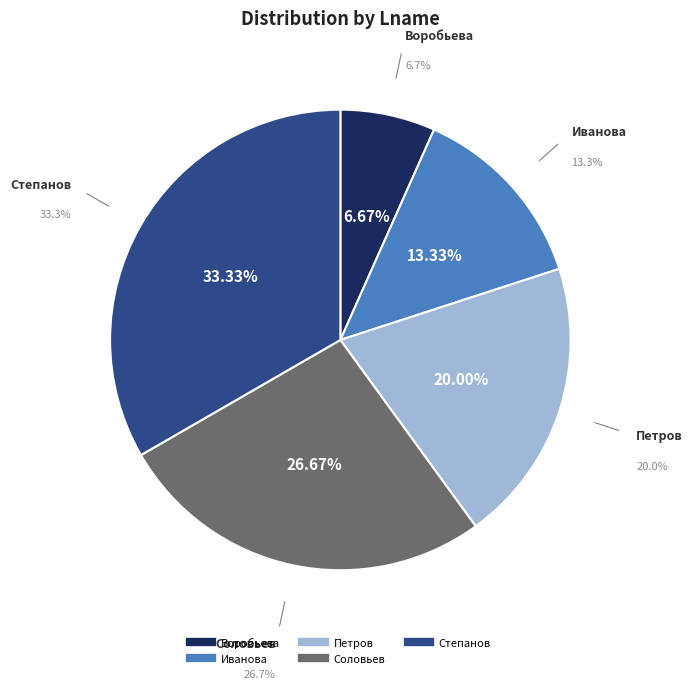

What is the change in value from Иванова to Петров?

+1